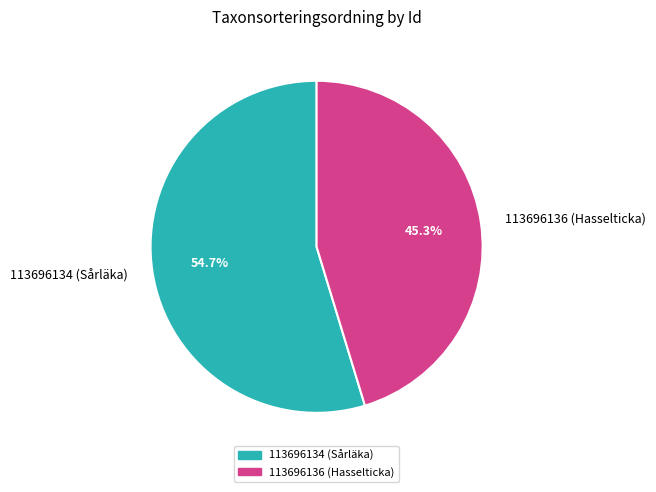

To the nearest percent, what percentage of the pie is 113696136 (Hasselticka)?

45%